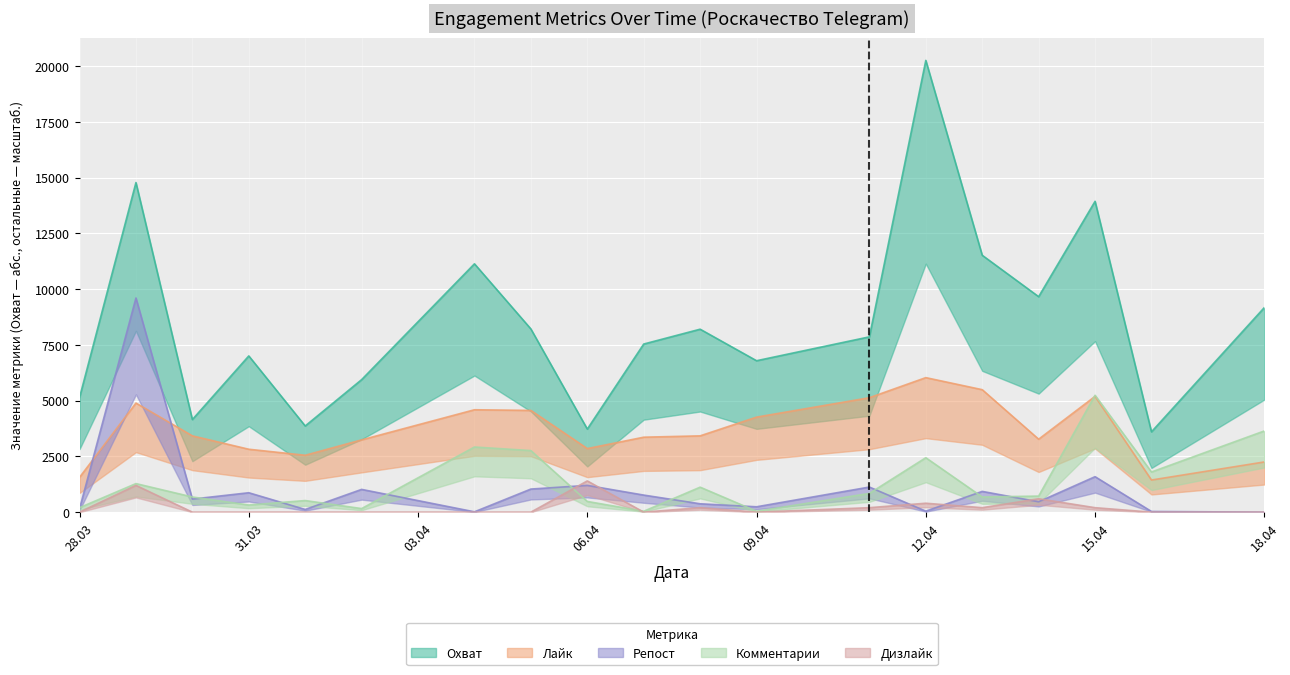

Which series changed the most between 28.03.2023 and 11.04.2023?

Лайк